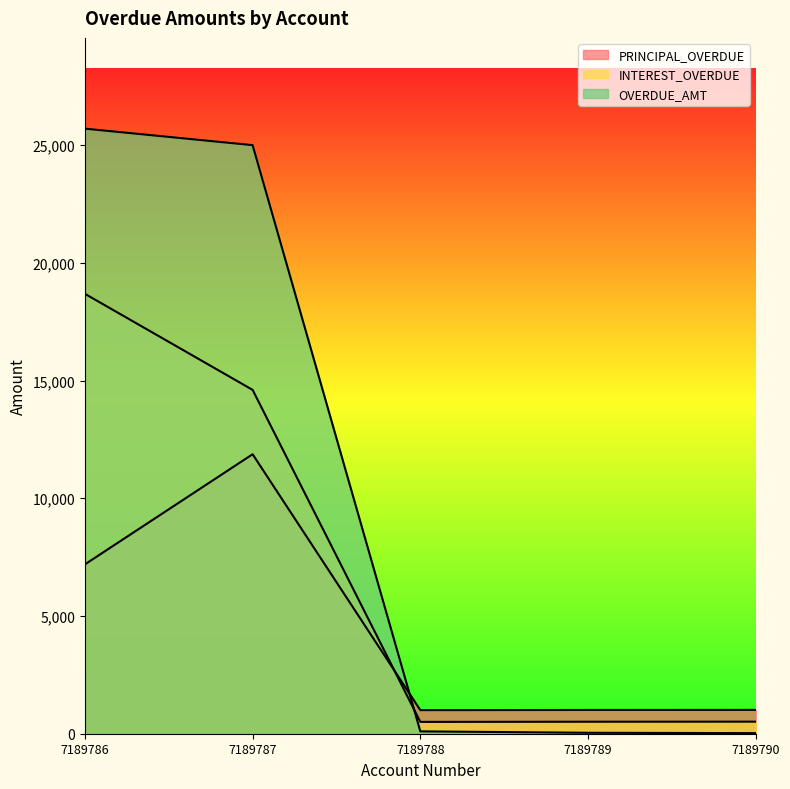

What is the value of the INTEREST_OVERDUE point at the 5th from the left?

512.0